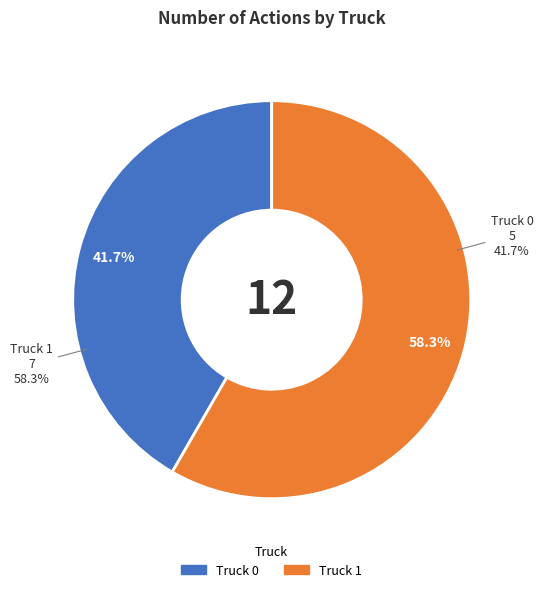

To the nearest percent, what is the average slice percentage?

50%